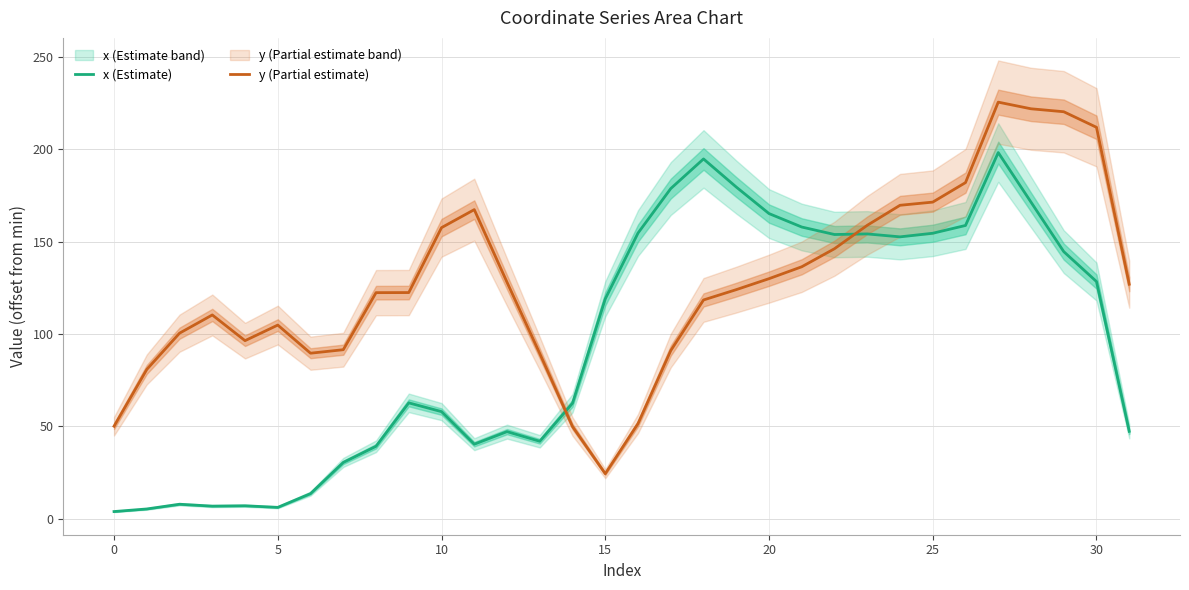

The y (Partial estimate) series shows 169.6 at 24. True or false?

True